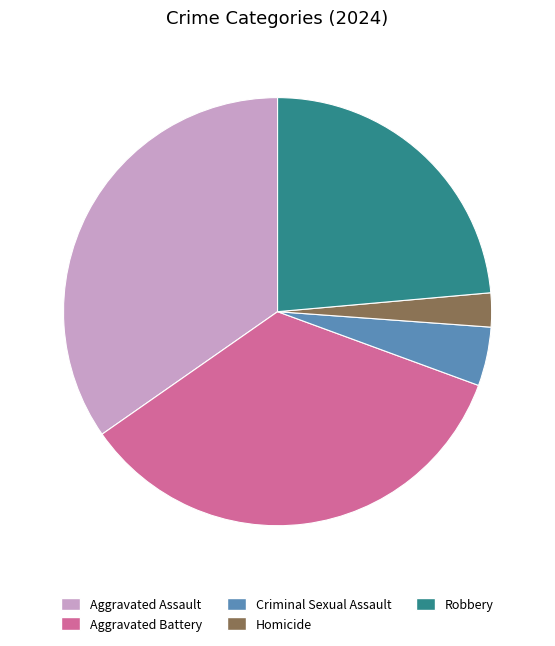

Do Robbery and Criminal Sexual Assault together represent more than half of the pie?

No